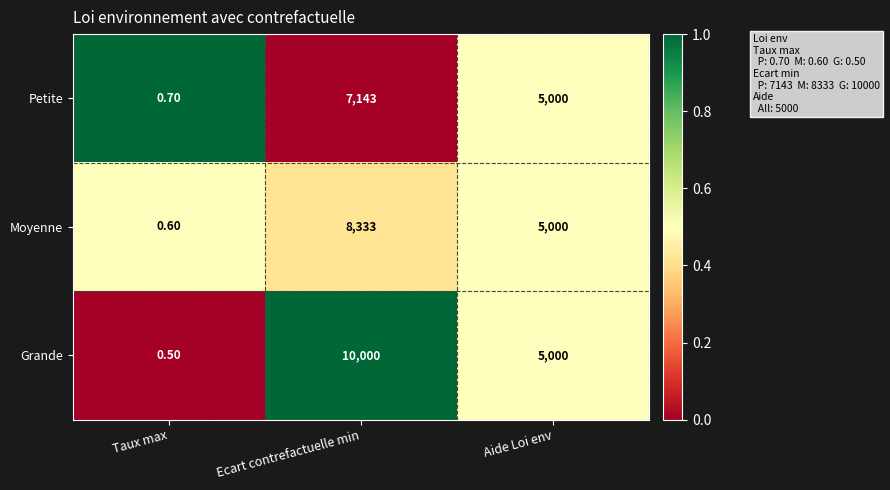

At which category does the chart reach its minimum across all series?

Taux max